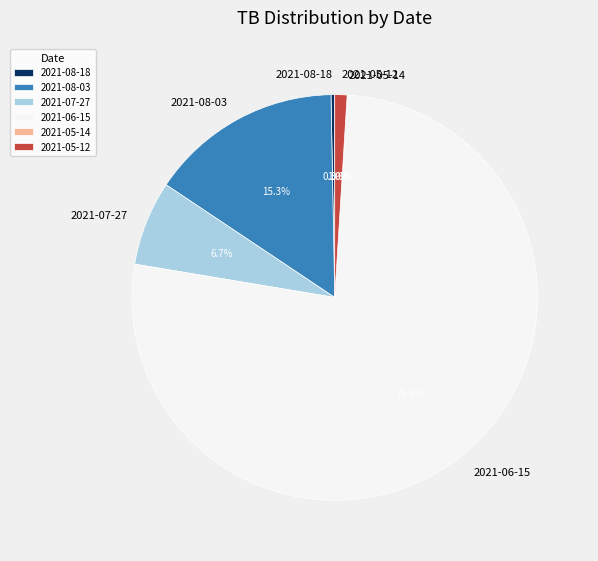

What is the majority slice?

2021-06-15